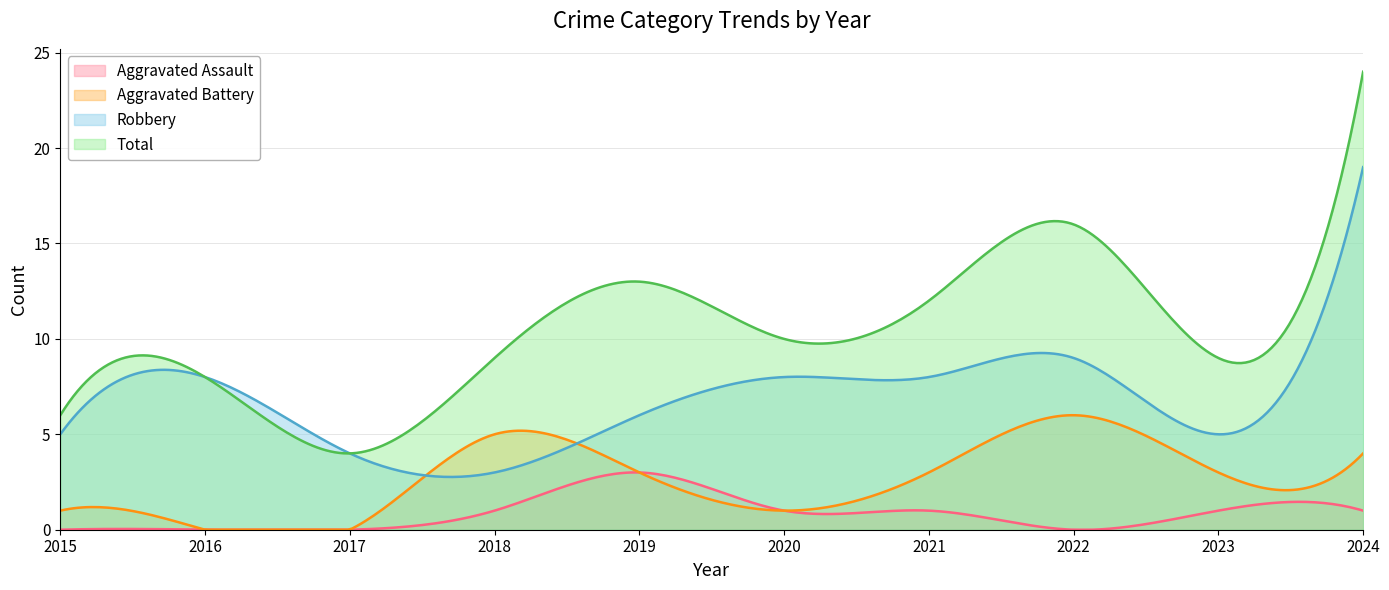

Is it true that Aggravated Battery equals 6 at 2022?

True